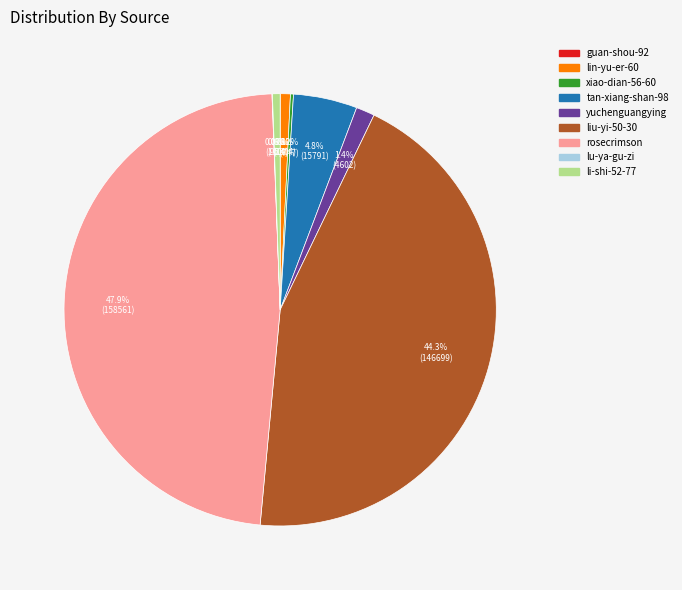

To the nearest percent, what percentage of the pie is rosecrimson?

48%